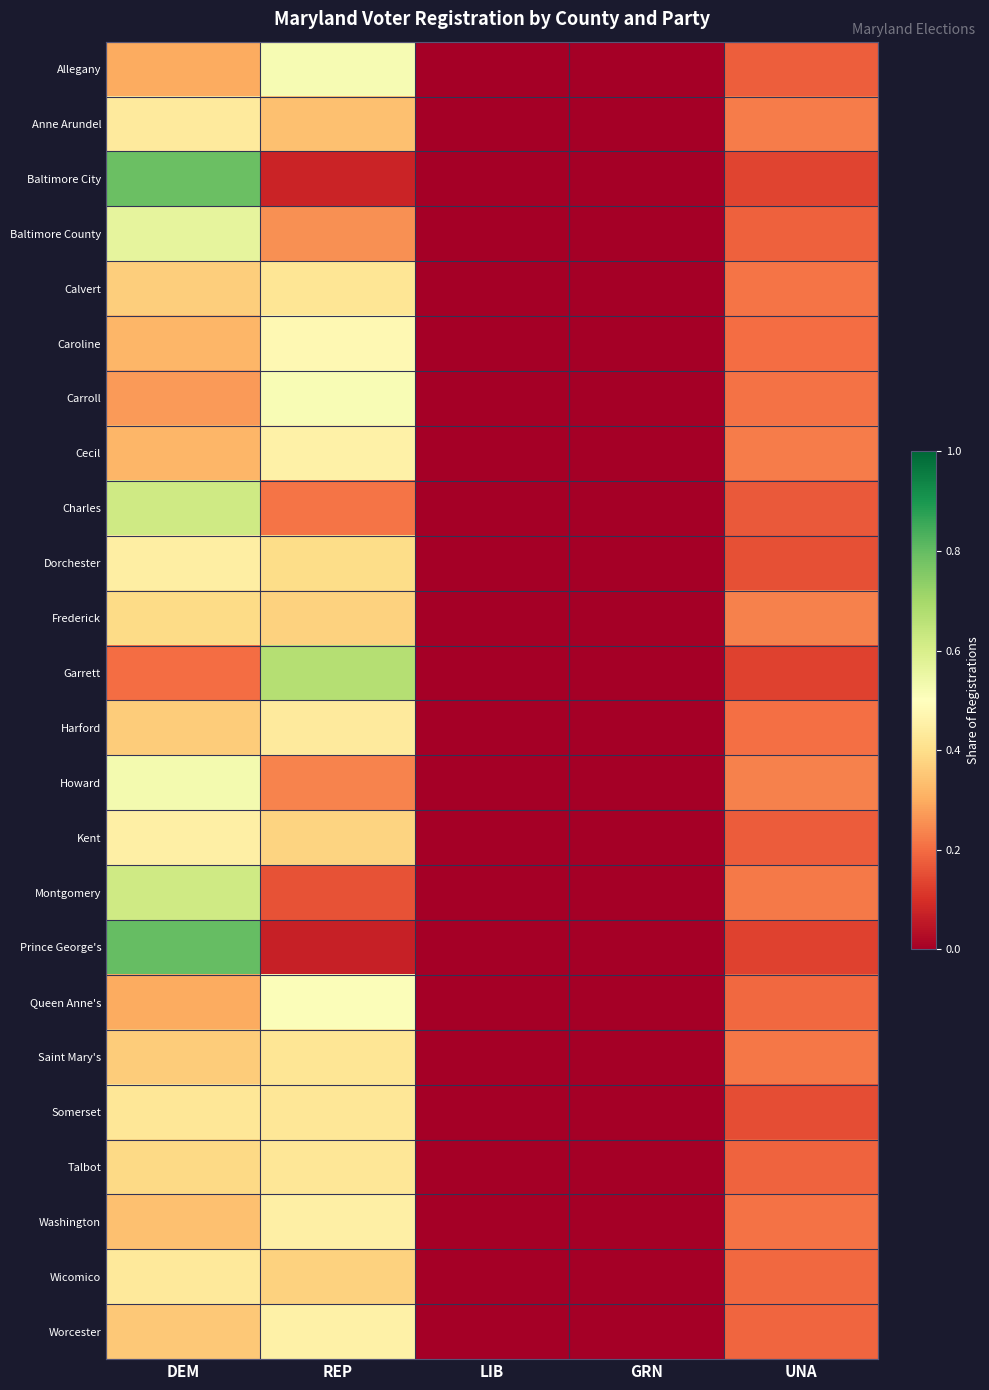

Reading left to right, transcribe all the data shown in this chart.

Allegany: DEM=0.3	REP=0.5	LIB=0.0	GRN=0.0	UNA=0.2
Anne Arundel: DEM=0.4	REP=0.3	LIB=0.0	GRN=0.0	UNA=0.2
Baltimore City: DEM=0.8	REP=0.1	LIB=0.0	GRN=0.0	UNA=0.1
Baltimore County: DEM=0.6	REP=0.3	LIB=0.0	GRN=0.0	UNA=0.2
Calvert: DEM=0.4	REP=0.4	LIB=0.0	GRN=0.0	UNA=0.2
Caroline: DEM=0.3	REP=0.5	LIB=0.0	GRN=0.0	UNA=0.2
Carroll: DEM=0.3	REP=0.5	LIB=0.0	GRN=0.0	UNA=0.2
Cecil: DEM=0.3	REP=0.5	LIB=0.0	GRN=0.0	UNA=0.2
Charles: DEM=0.6	REP=0.2	LIB=0.0	GRN=0.0	UNA=0.2
Dorchester: DEM=0.4	REP=0.4	LIB=0.0	GRN=0.0	UNA=0.2
Frederick: DEM=0.4	REP=0.4	LIB=0.0	GRN=0.0	UNA=0.2
Garrett: DEM=0.2	REP=0.7	LIB=0.0	GRN=0.0	UNA=0.1
Harford: DEM=0.4	REP=0.4	LIB=0.0	GRN=0.0	UNA=0.2
Howard: DEM=0.5	REP=0.2	LIB=0.0	GRN=0.0	UNA=0.2
Kent: DEM=0.5	REP=0.4	LIB=0.0	GRN=0.0	UNA=0.2
Montgomery: DEM=0.6	REP=0.2	LIB=0.0	GRN=0.0	UNA=0.2
Prince George's: DEM=0.8	REP=0.1	LIB=0.0	GRN=0.0	UNA=0.1
Queen Anne's: DEM=0.3	REP=0.5	LIB=0.0	GRN=0.0	UNA=0.2
Saint Mary's: DEM=0.4	REP=0.4	LIB=0.0	GRN=0.0	UNA=0.2
Somerset: DEM=0.4	REP=0.4	LIB=0.0	GRN=0.0	UNA=0.2
Talbot: DEM=0.4	REP=0.4	LIB=0.0	GRN=0.0	UNA=0.2
Washington: DEM=0.3	REP=0.5	LIB=0.0	GRN=0.0	UNA=0.2
Wicomico: DEM=0.4	REP=0.4	LIB=0.0	GRN=0.0	UNA=0.2
Worcester: DEM=0.4	REP=0.5	LIB=0.0	GRN=0.0	UNA=0.2